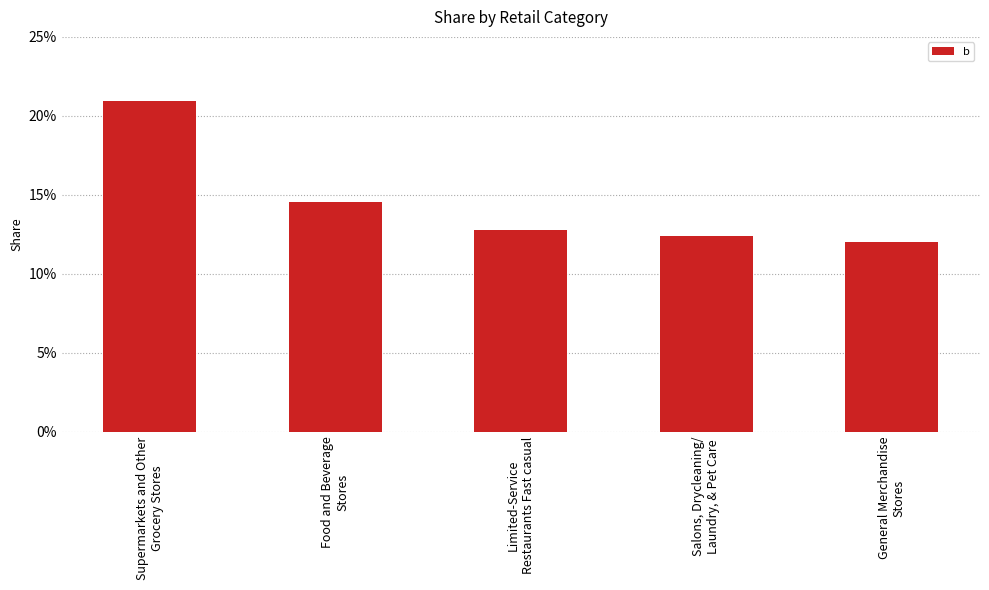

Reading left to right, extract all data points from this chart.

Supermarkets and Other
Grocery Stores=0.2	Food and Beverage
Stores=0.1	Limited-Service
Restaurants Fast casual=0.1	Salons, Drycleaning/
Laundry, & Pet Care=0.1	General Merchandise
Stores=0.1